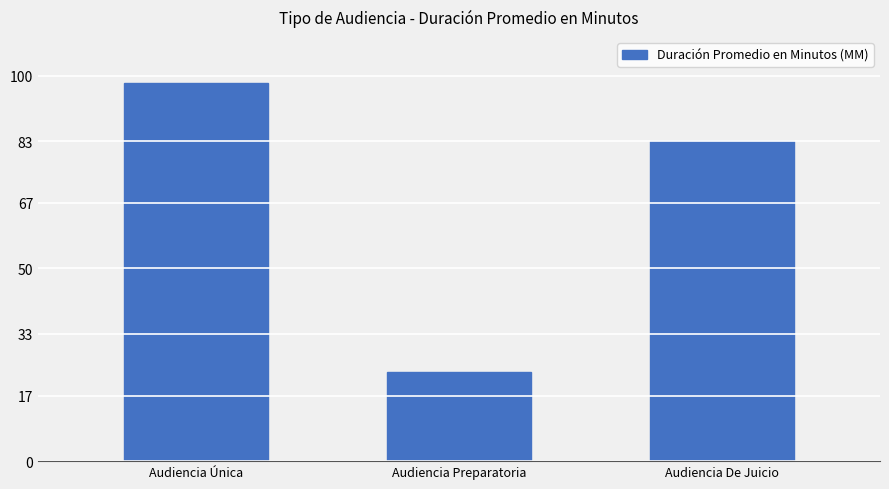

What is the difference between the maximum and minimum values?

75